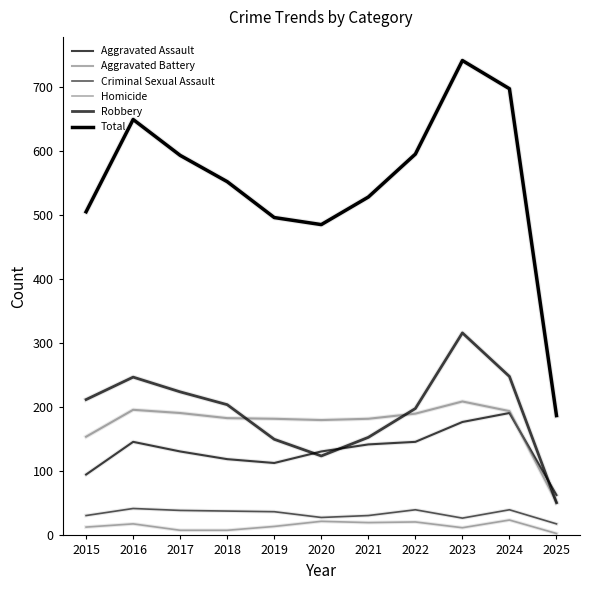

Which category has the highest value in the Homicide series?

2024